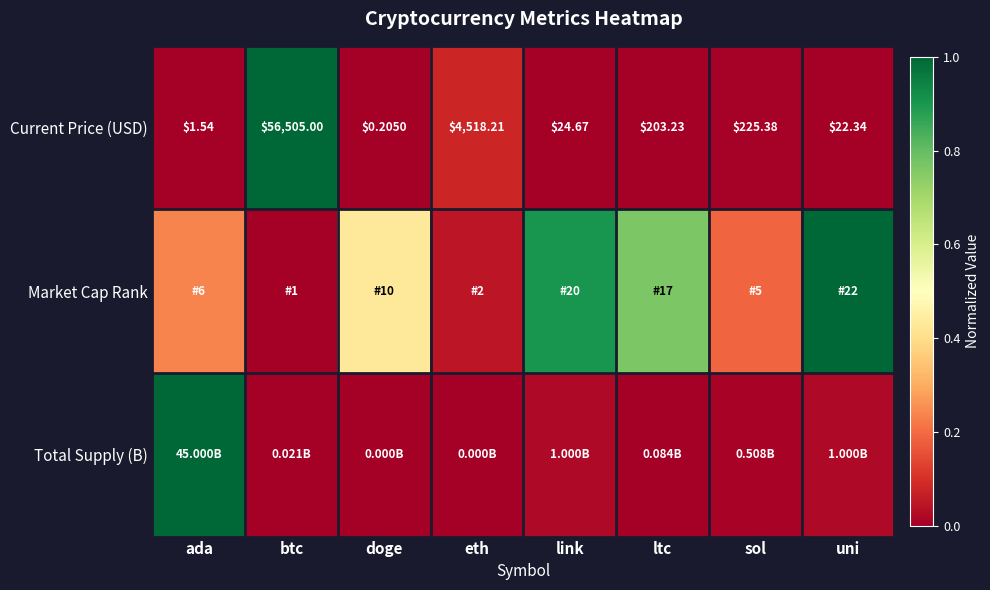

What is the difference between the highest and lowest values at uni?

1.0